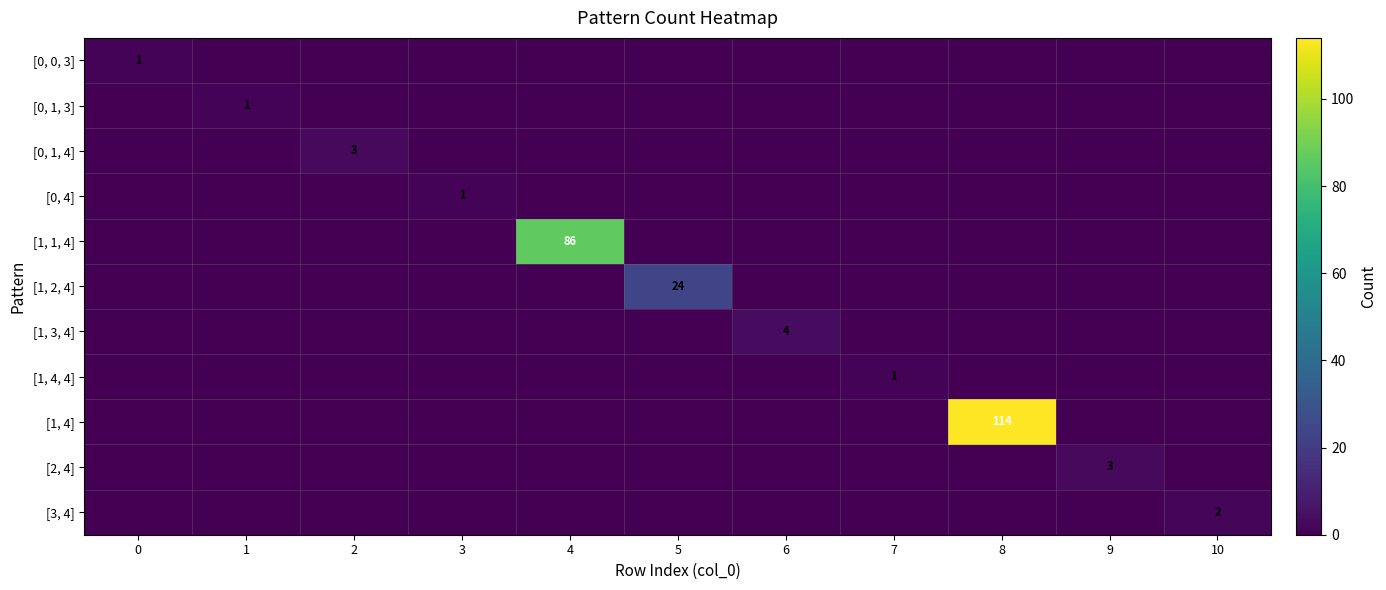

The [0, 0, 3] series shows 0 at 0. True or false?

False